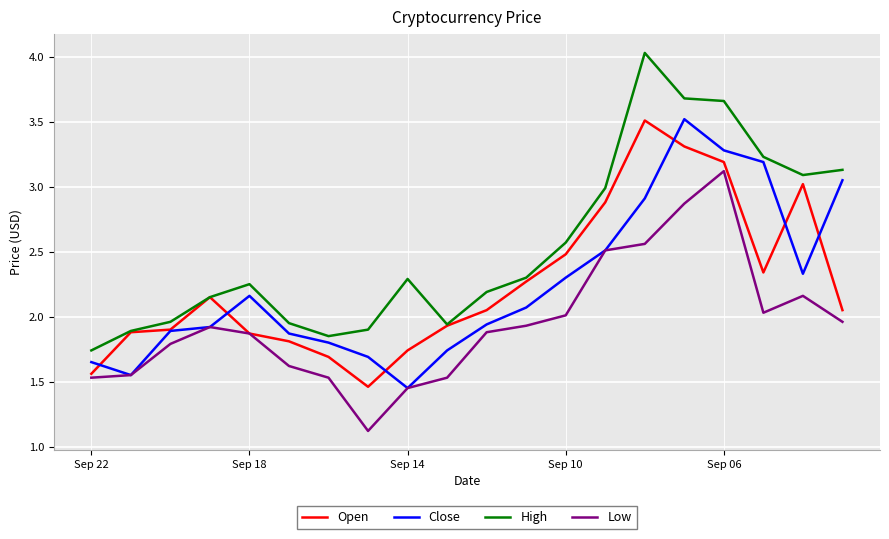

What is the maximum value for Low?

3.1